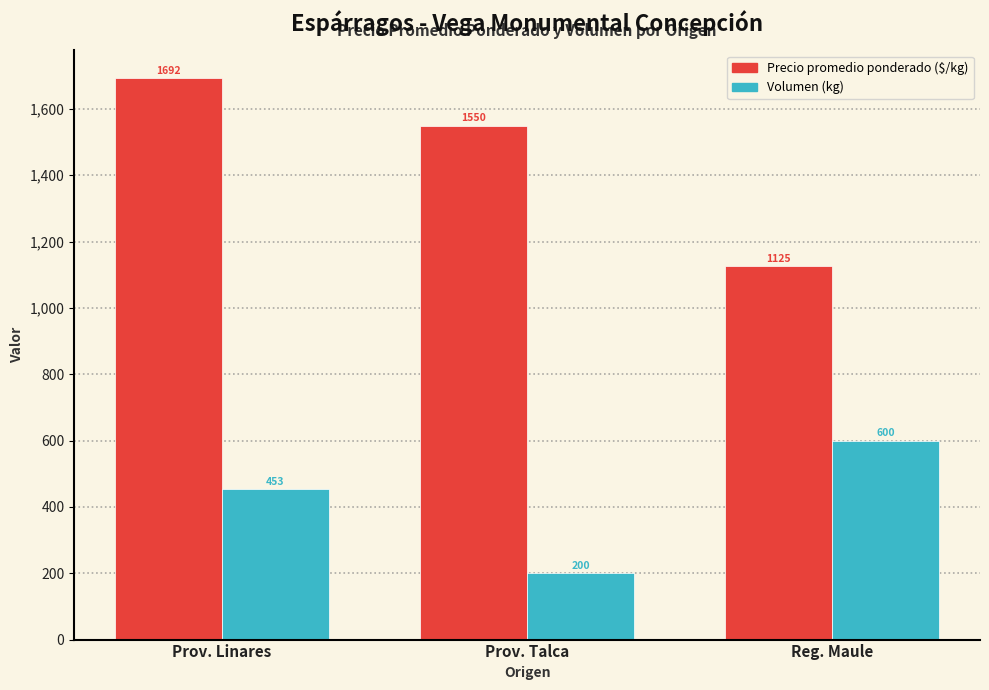

Which category has the highest value across all series?

Prov. Linares